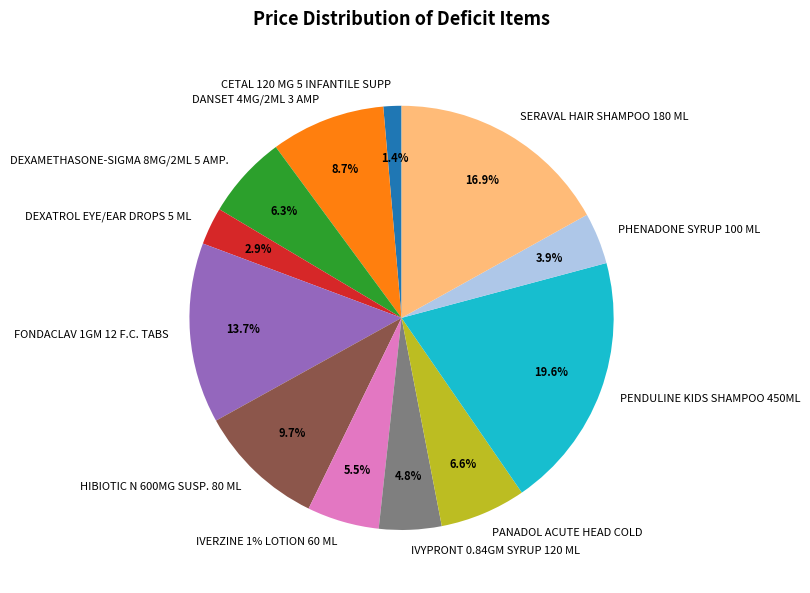

To the nearest percent, what is the combined percentage of DEXAMETHASONE-SIGMA 8MG/2ML 5 AMP. and DANSET 4MG/2ML 3 AMP?

15%